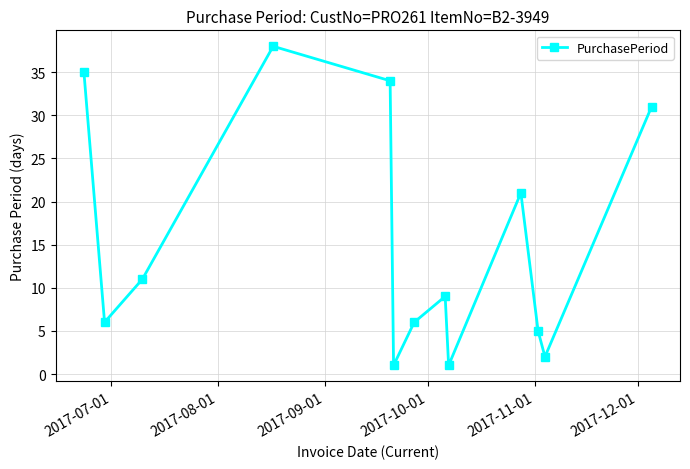

How many points are higher than both their immediate neighbors (excluding endpoints)?

3